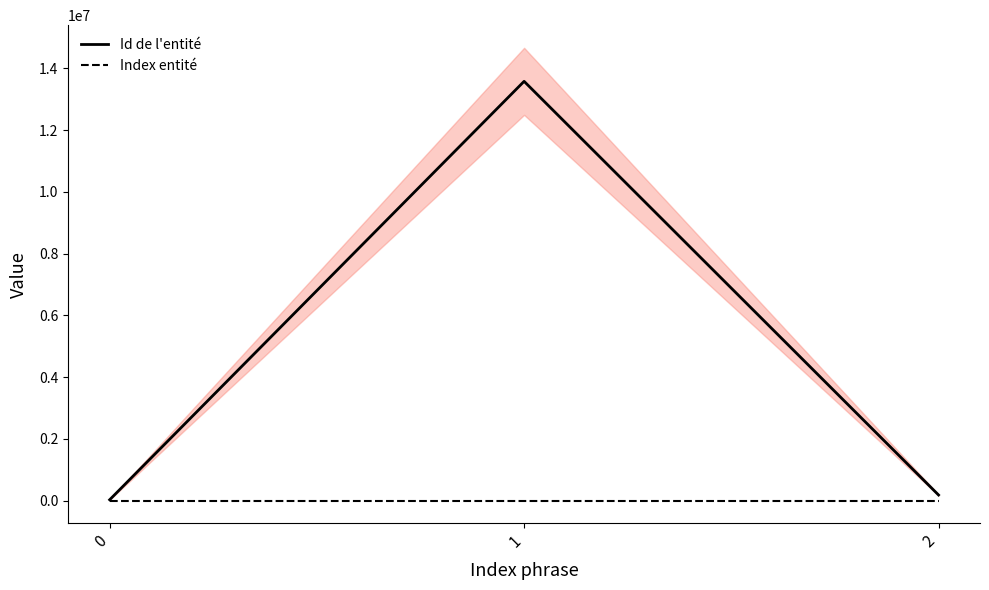

How many lines are shown in the chart?

2